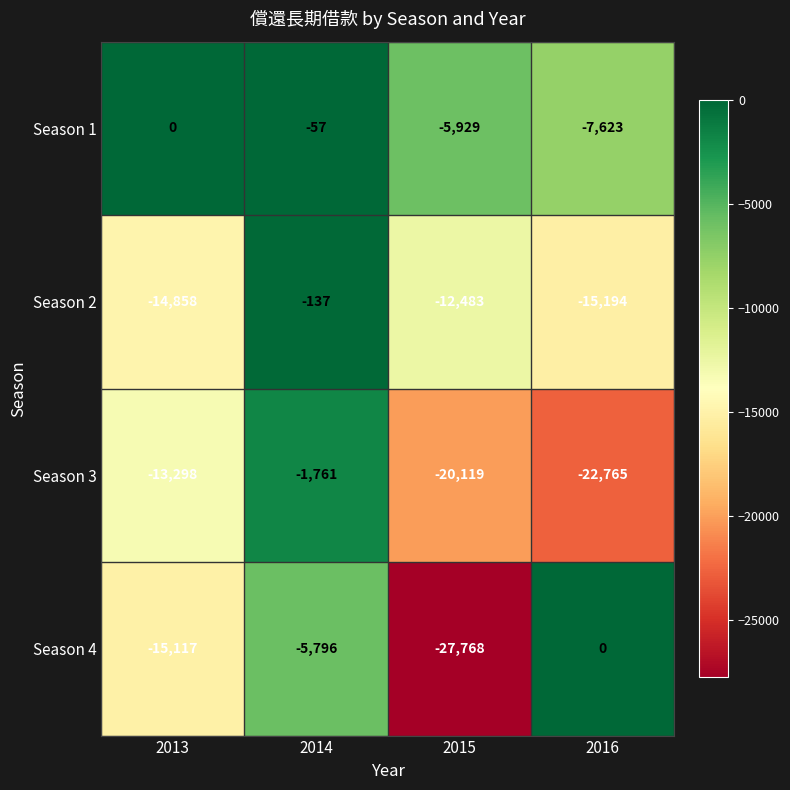

Reading left to right, what are all the values shown in this chart?

Season 1: 2013=0	2014=-57	2015=-5929	2016=-7623
Season 2: 2013=-14858	2014=-137	2015=-12483	2016=-15194
Season 3: 2013=-13298	2014=-1761	2015=-20119	2016=-22765
Season 4: 2013=-15117	2014=-5796	2015=-27768	2016=0